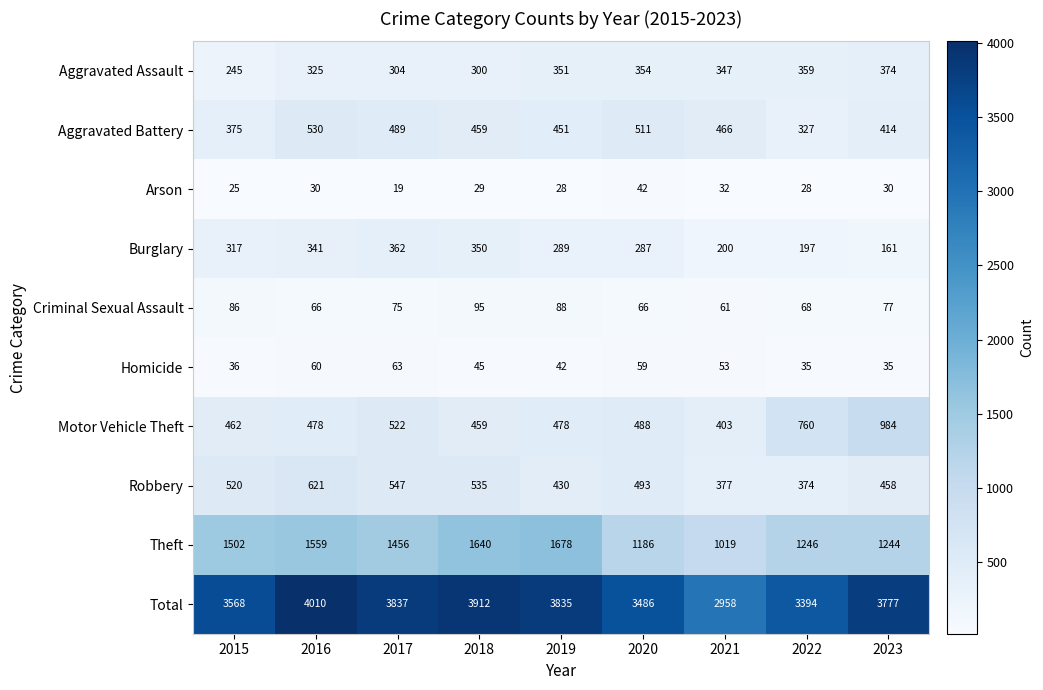

Which series has the largest total across all categories?

Total